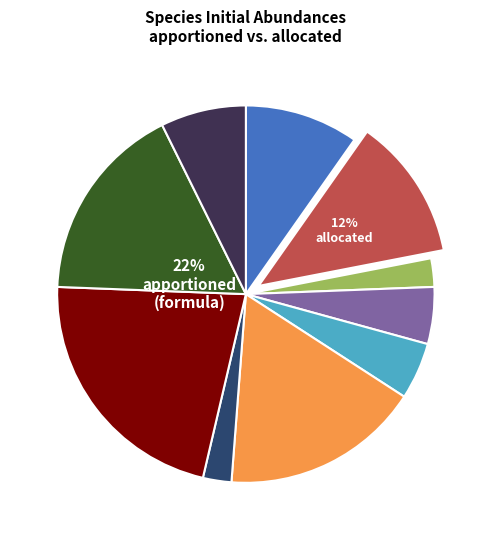

Is it true that species_4 is 5% of the pie?

True